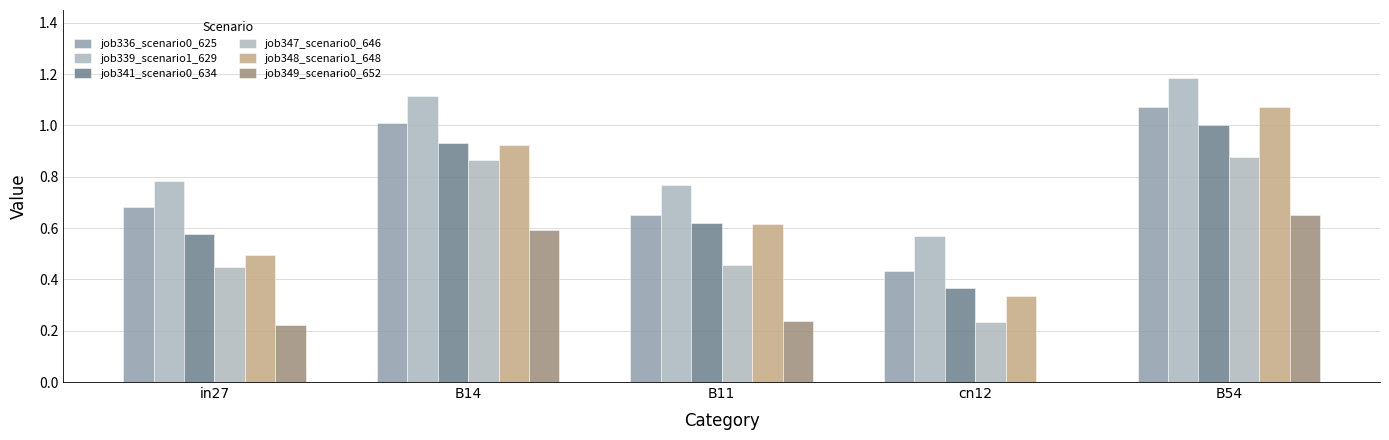

At B54, list the series in order from smallest to largest.

job349_scenario0_652, job347_scenario0_646, job341_scenario0_634, job348_scenario1_648, job336_scenario0_625, job339_scenario1_629